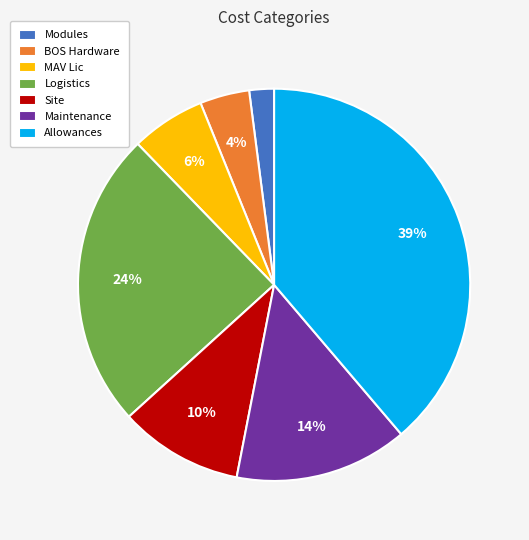

How many segments does this pie chart have?

7